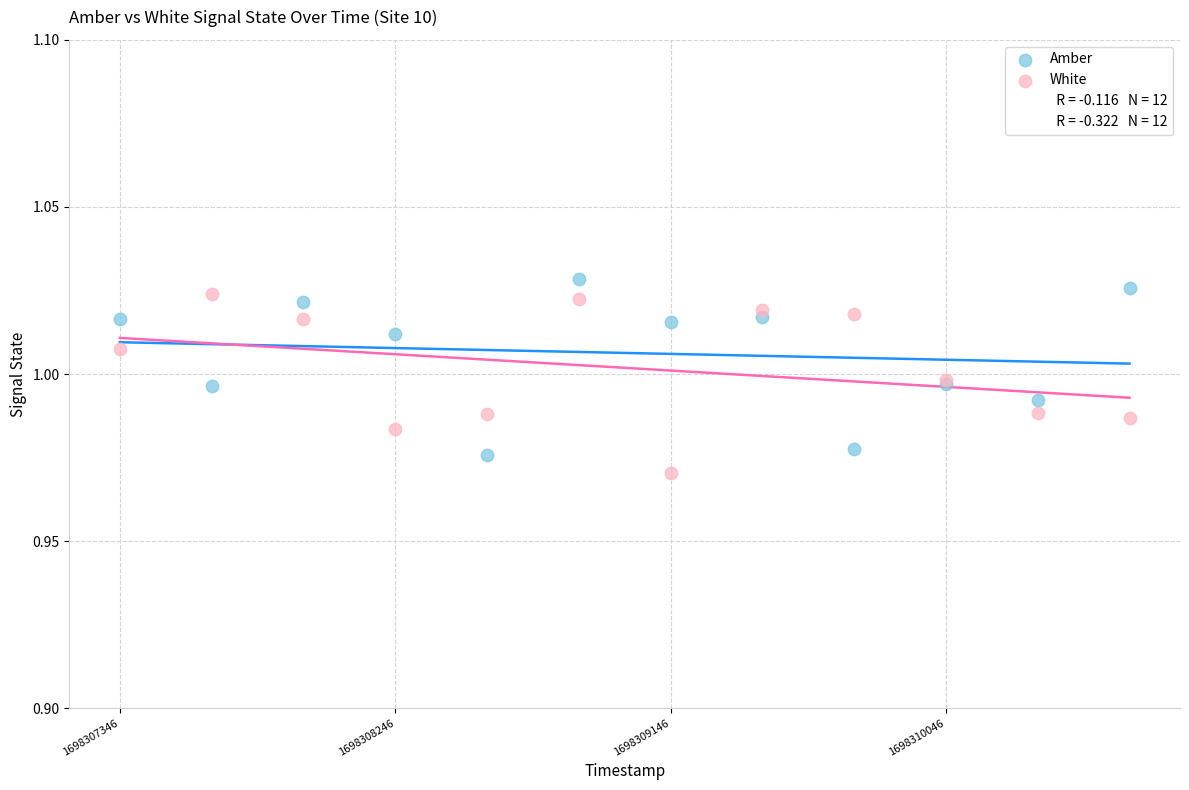

Which series contains the lowest Y value?

White